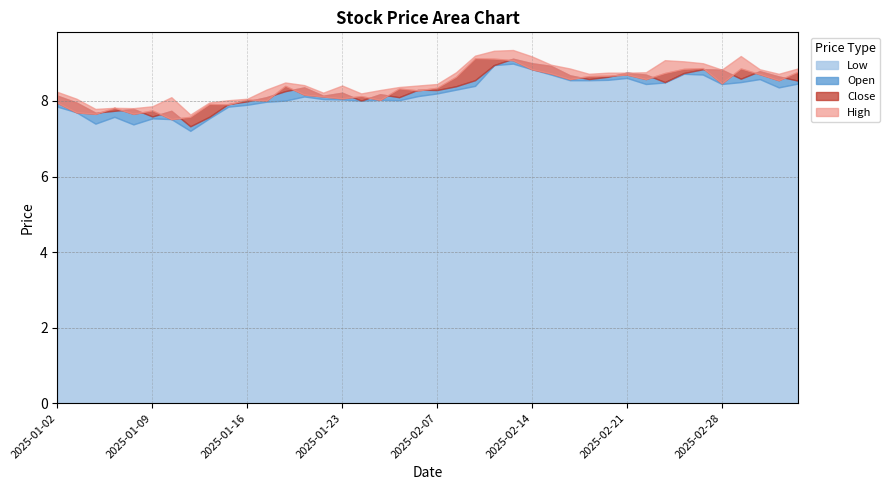

What is the difference between the second highest and second lowest values in the high series?

1.5